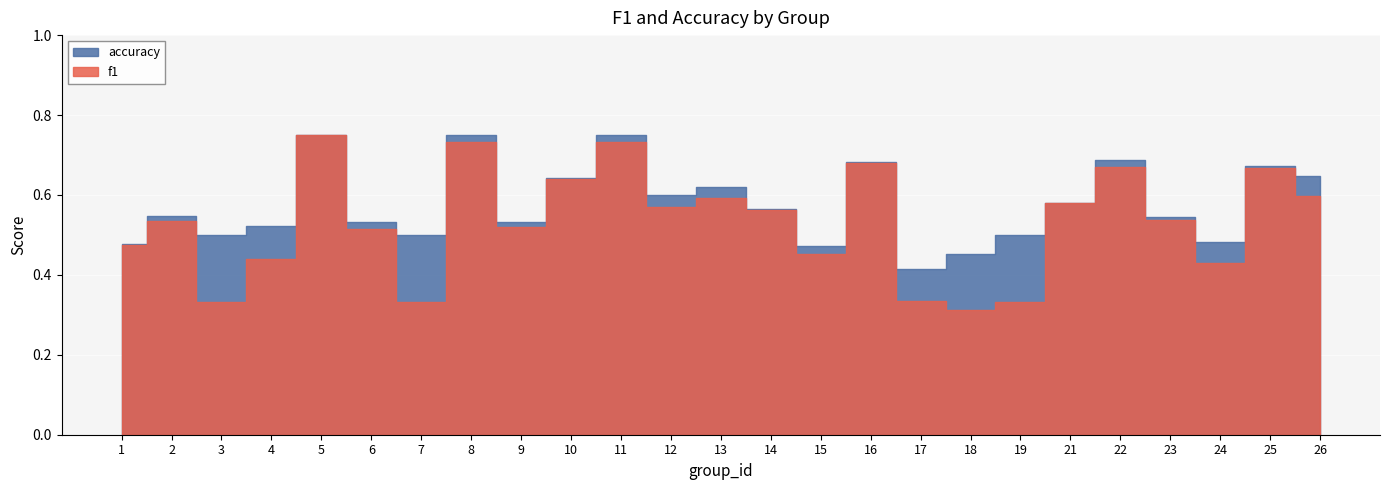

Does the chart display data point markers on the line(s)?

No